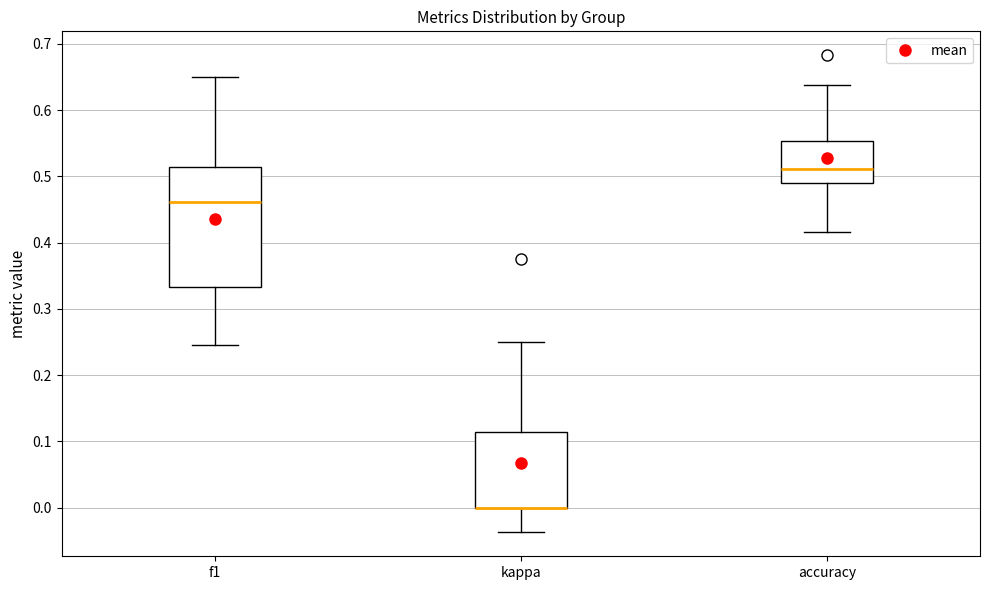

Where does the median line of the box for accuracy sit on the y-axis? The values are not printed on the chart, so give them approximately, as read against the axis.

0.51